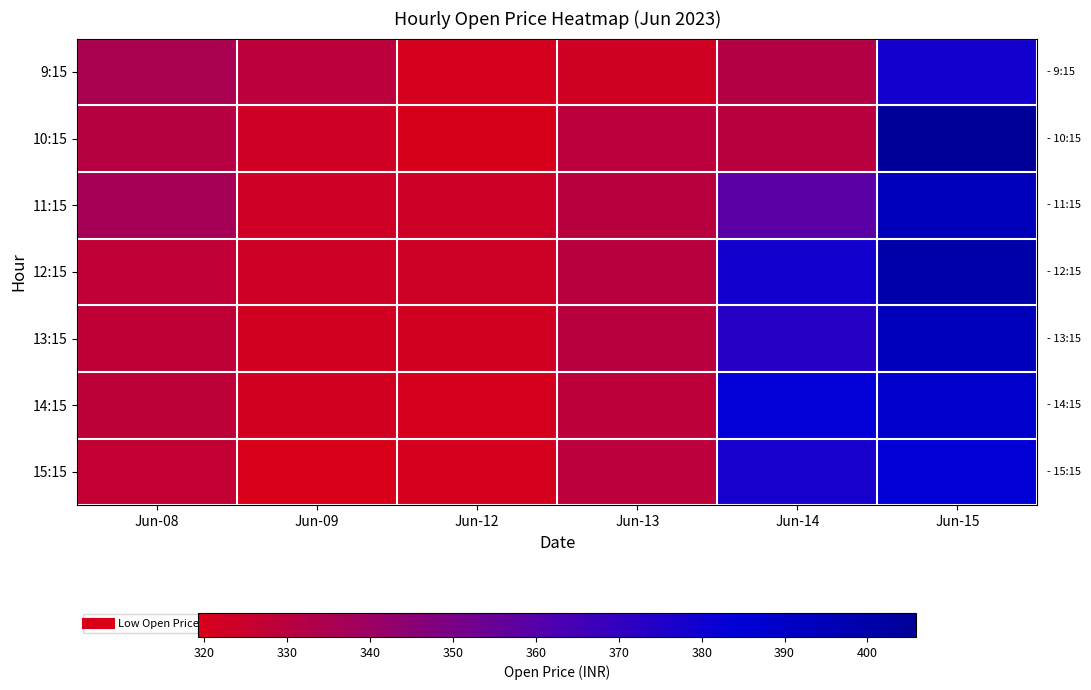

At Jun-13, list the series in order from largest to smallest.

13:15, 11:15, 12:15, 10:15, 15:15, 14:15, 9:15